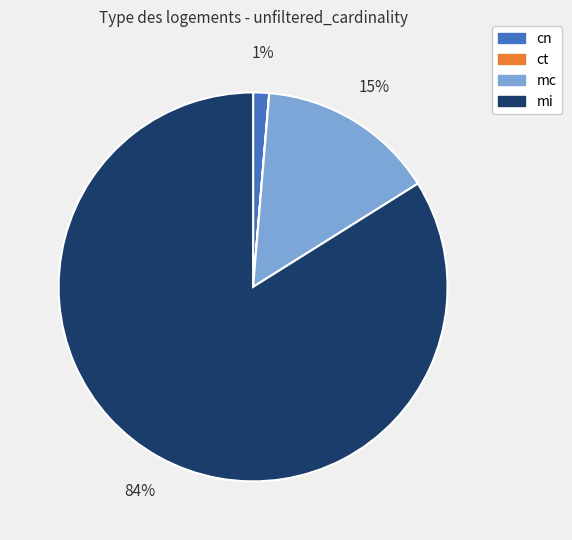

Combined, do mi and mc account for over 50%?

Yes